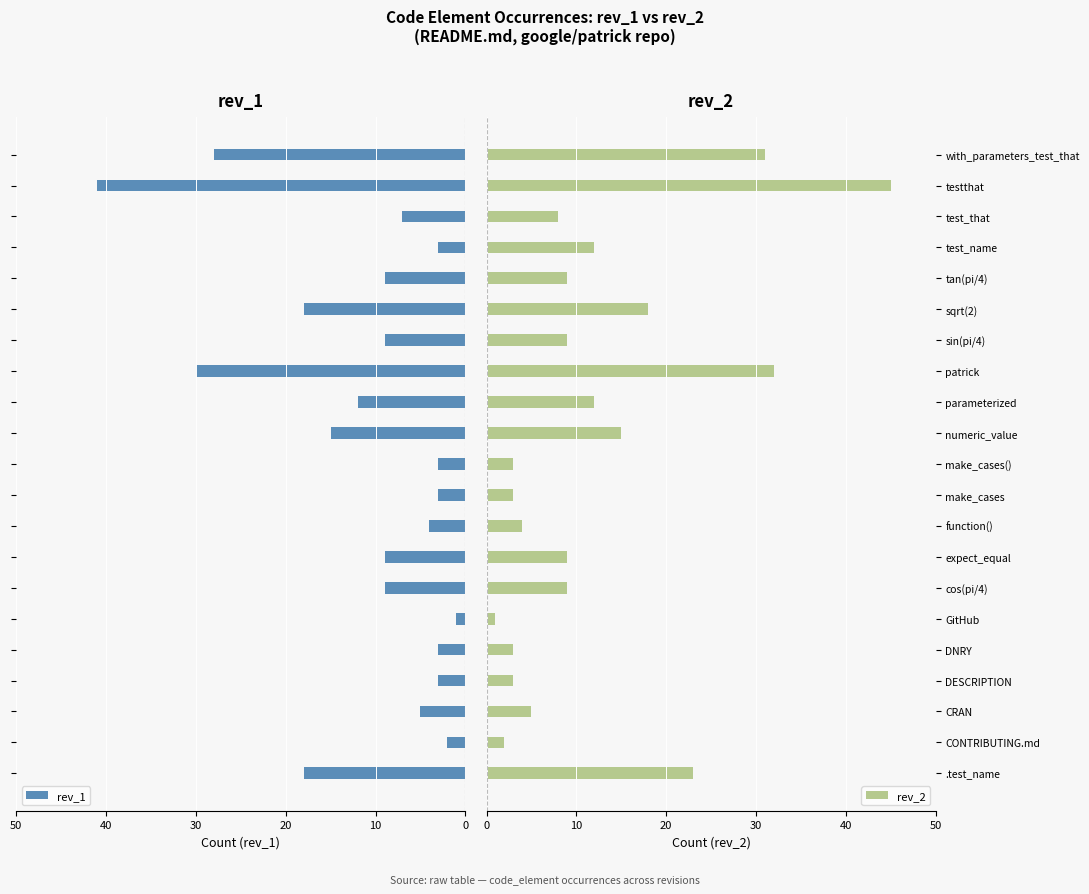

At how many categories does at least one series exceed 24?

3